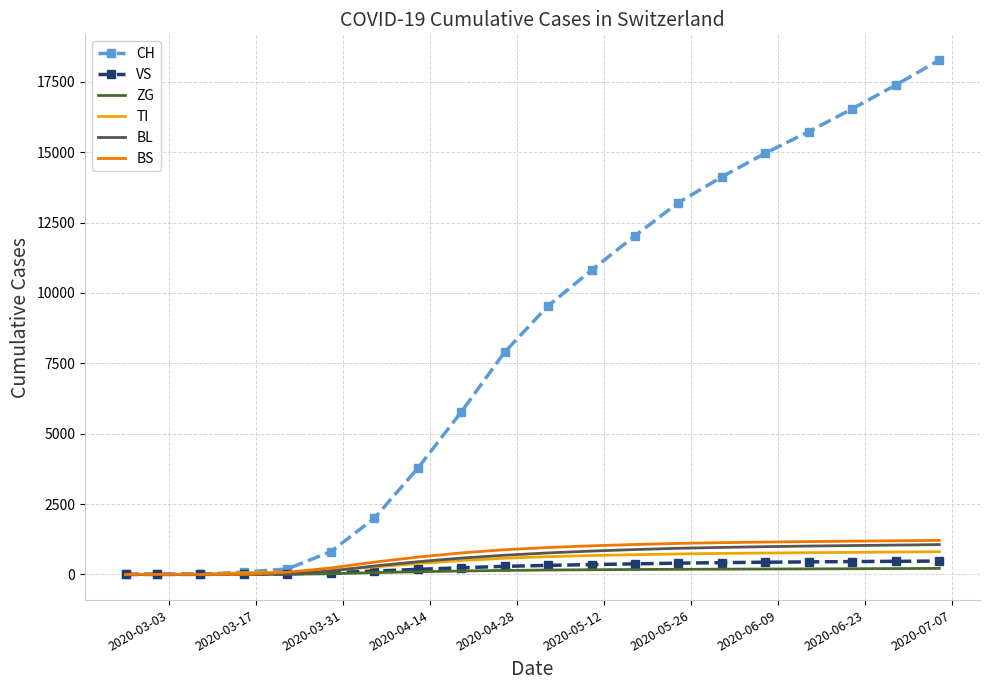

Which series has the largest range (max minus min)?

CH